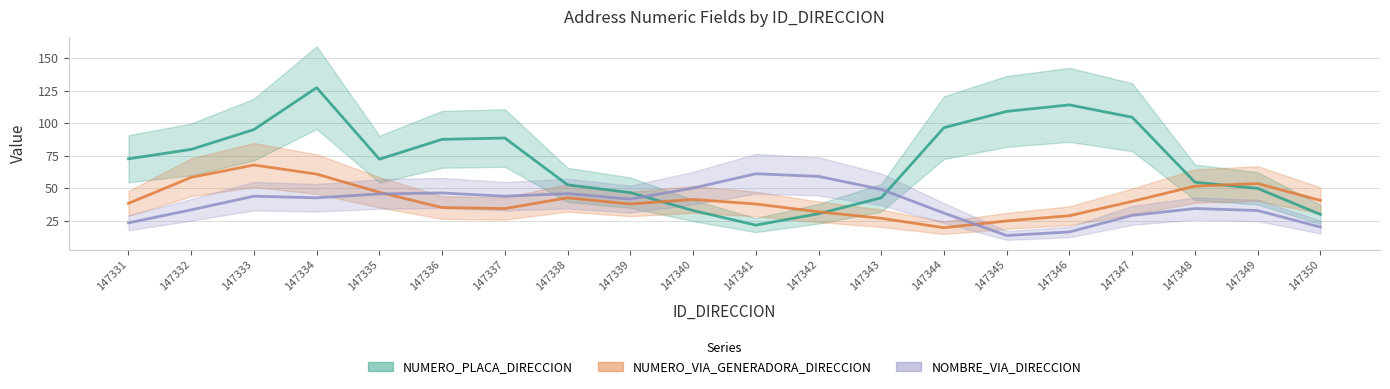

The NUMERO_VIA_GENERADORA_DIRECCION series shows 8.8 at 147343. True or false?

False